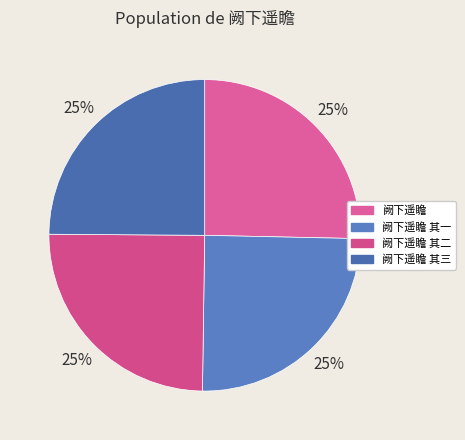

Count the number of slices in the pie.

4